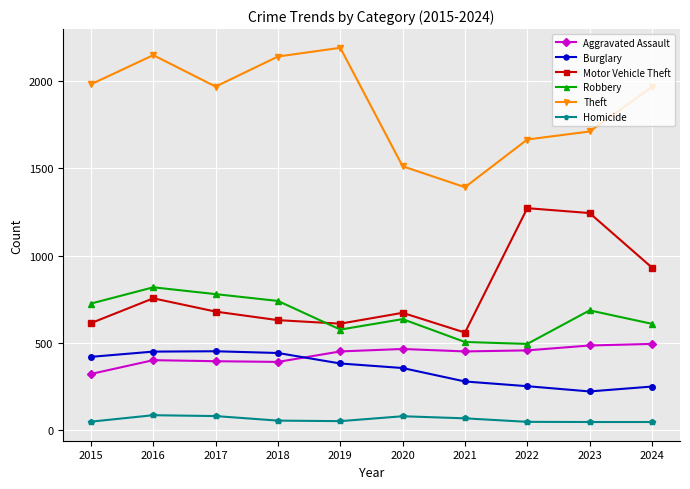

Which series has the largest total across all categories?

Theft